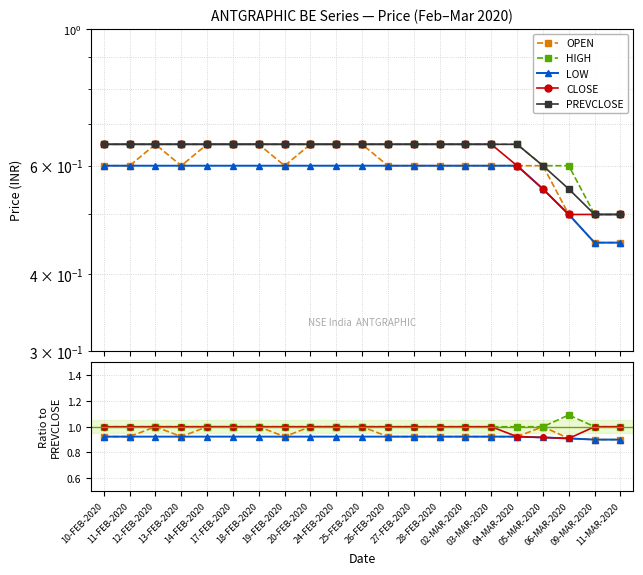

How many lines are shown in the chart?

5